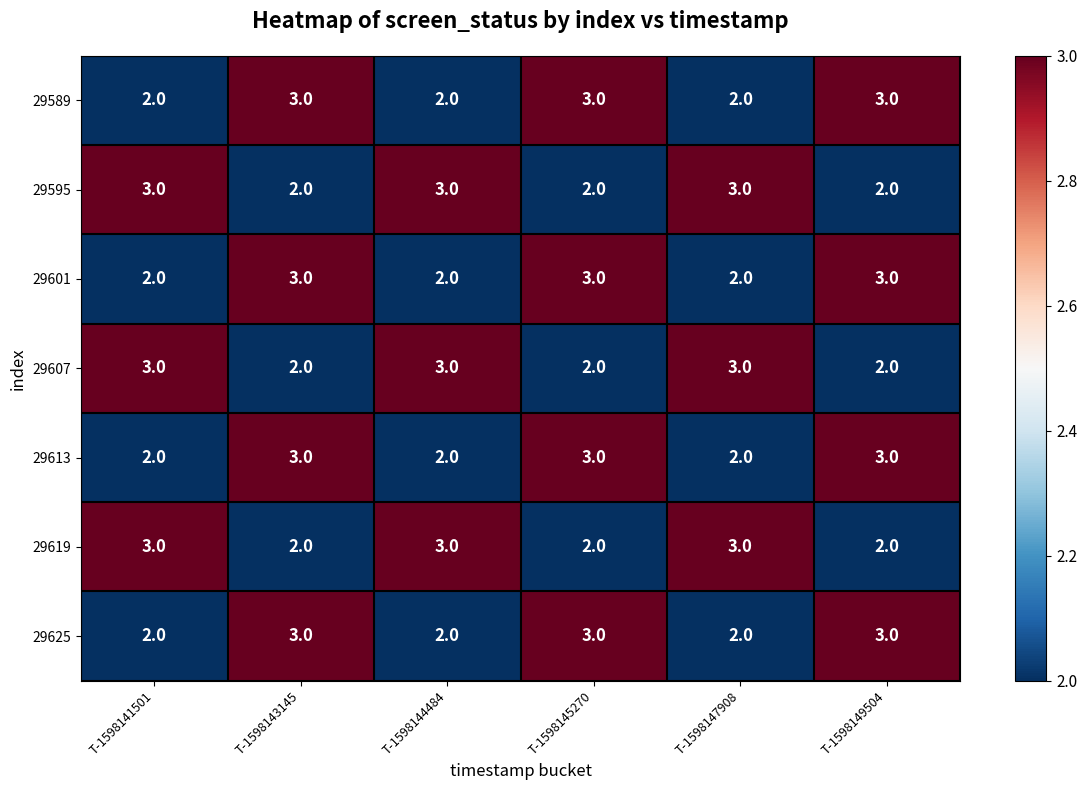

What is the sum of the 29613 values at T-1598147908 and T-1598141501?

4